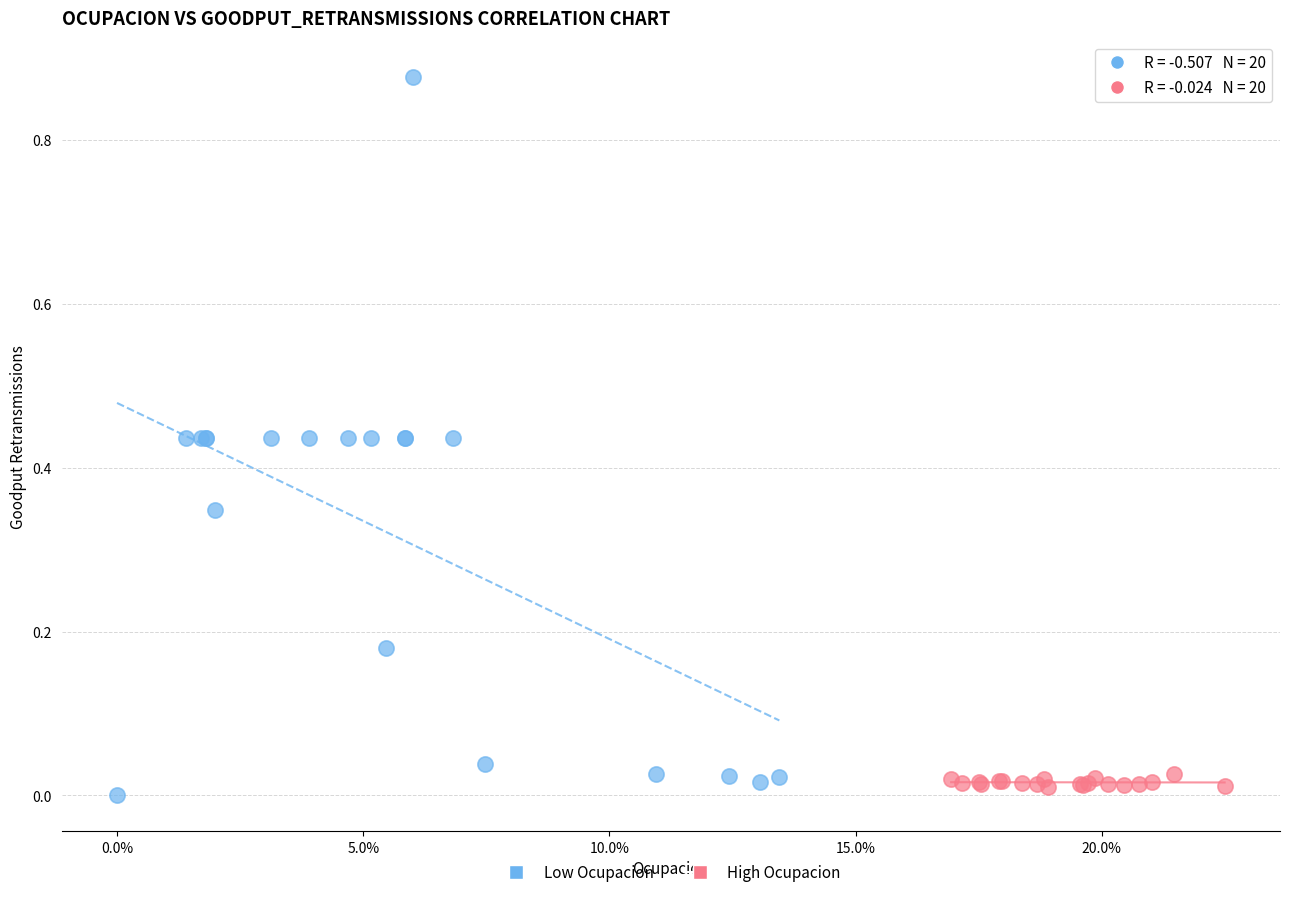

Which series contains the lowest Y value?

Low Ocupacion